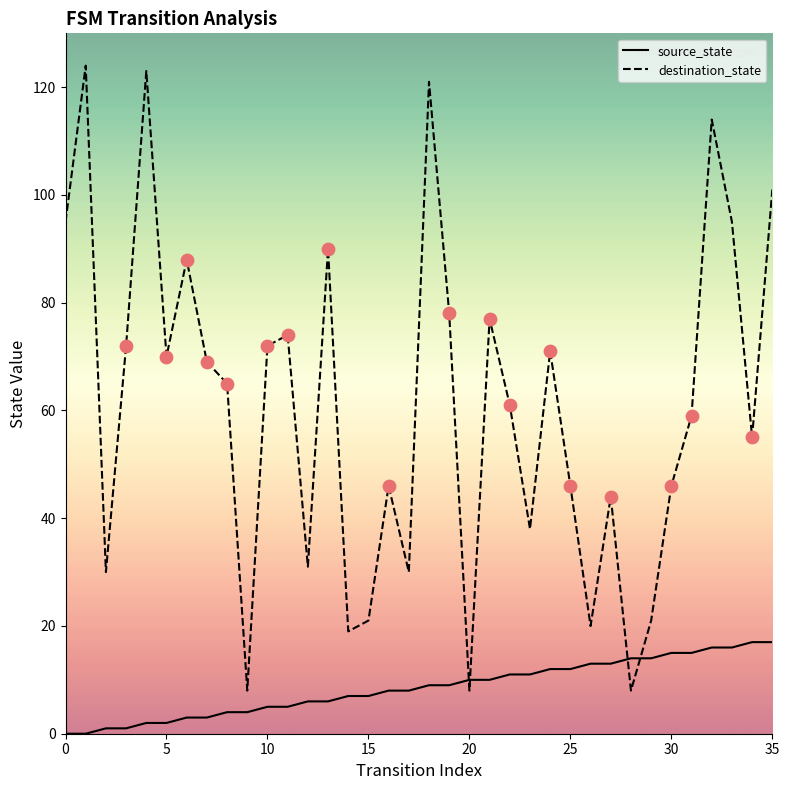

At how many categories does at least one series exceed 103?

4